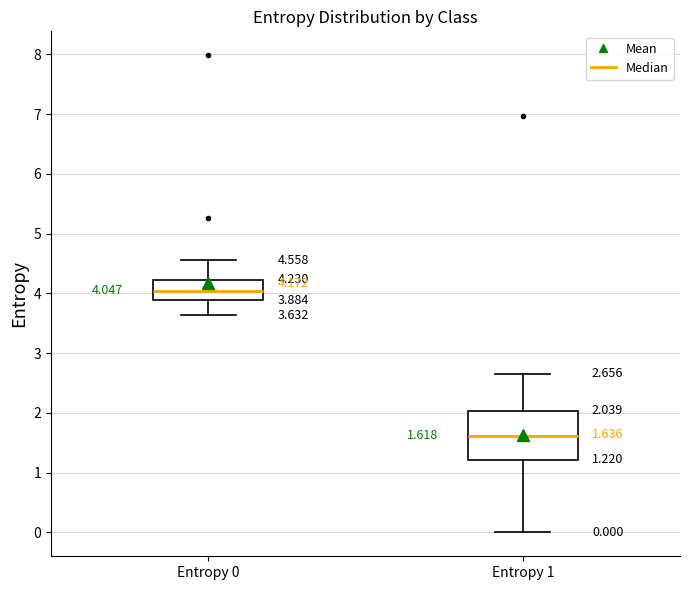

Which box's median line is the highest?

Entropy 0